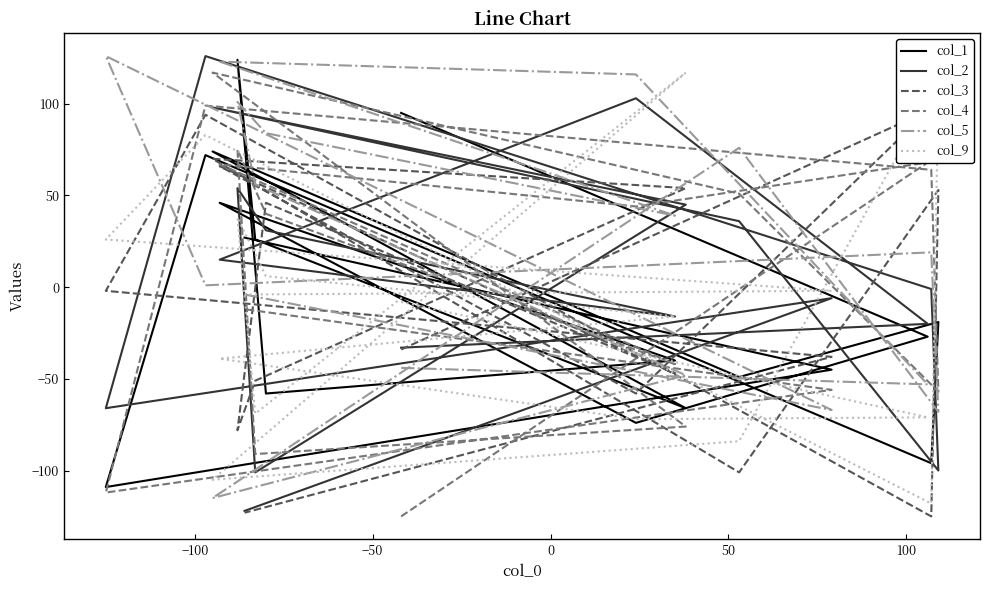

Does the chart display data point markers on the line(s)?

No